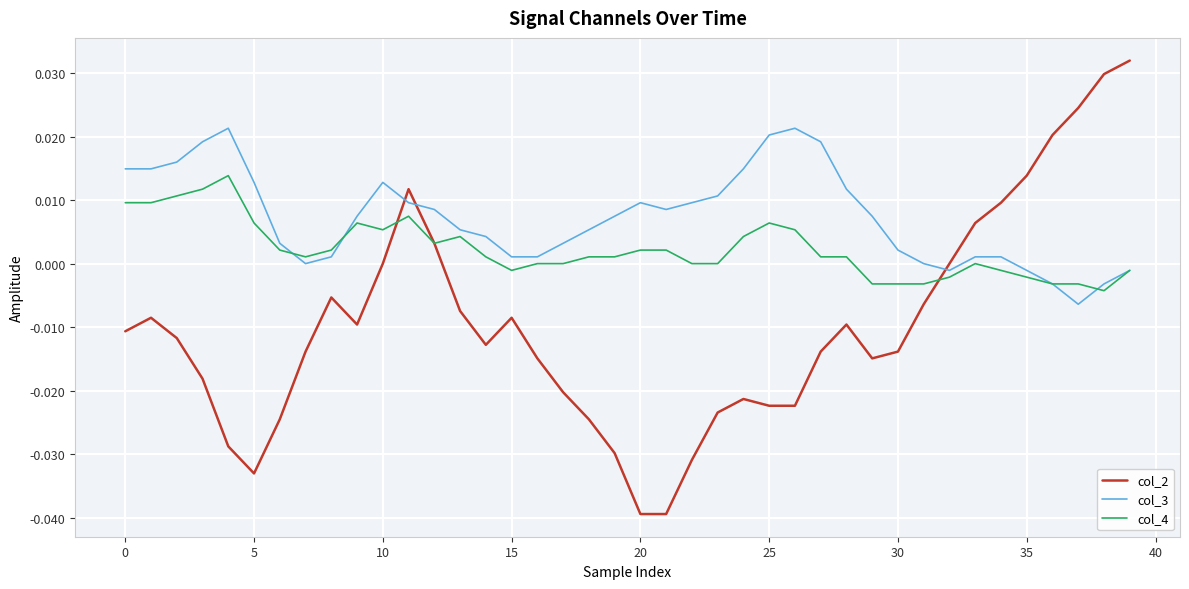

Which series has the largest total across all categories?

col_3